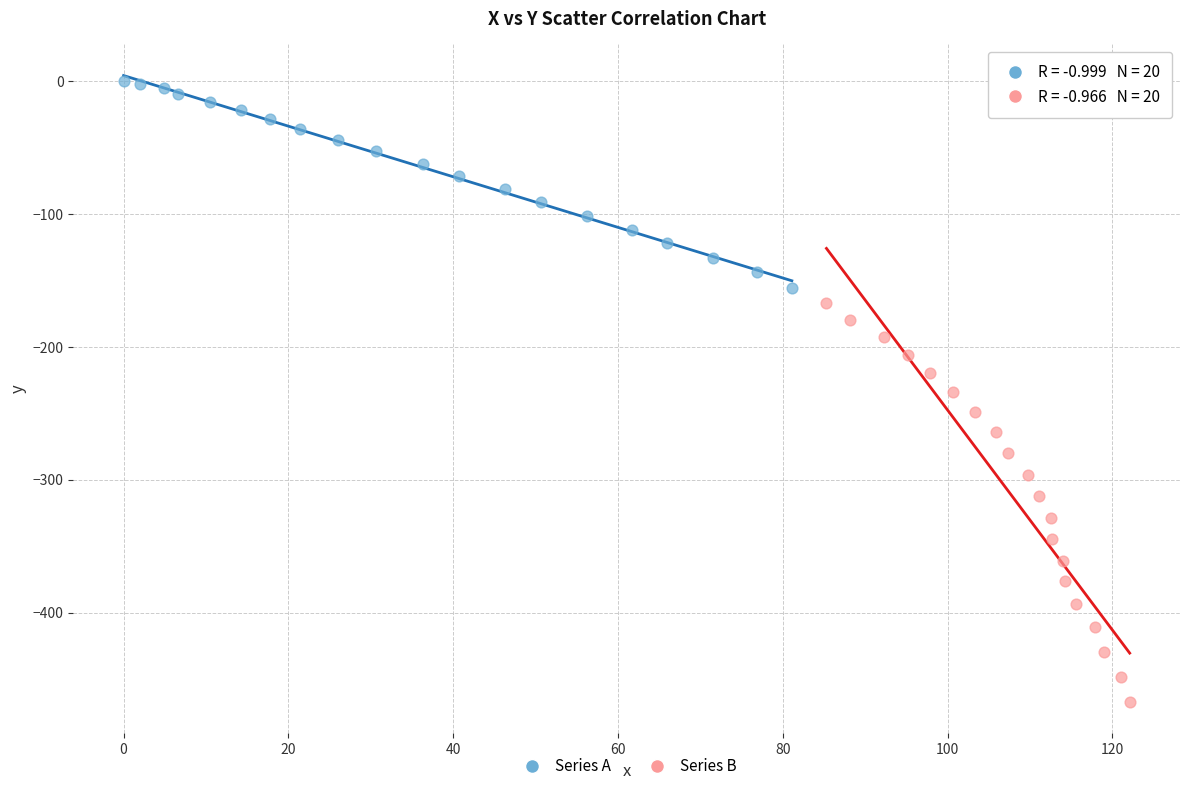

Which series has the widest spread of Y values?

Series B